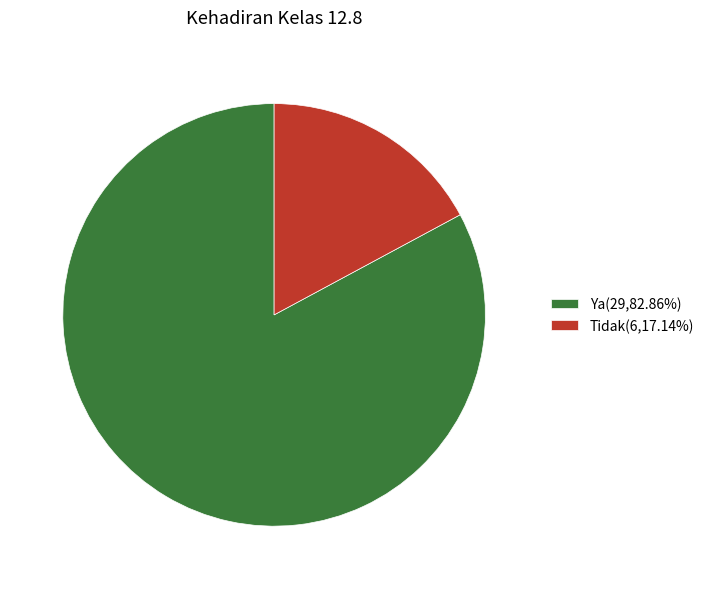

True or false: Ya accounts for 70% of the total.

False